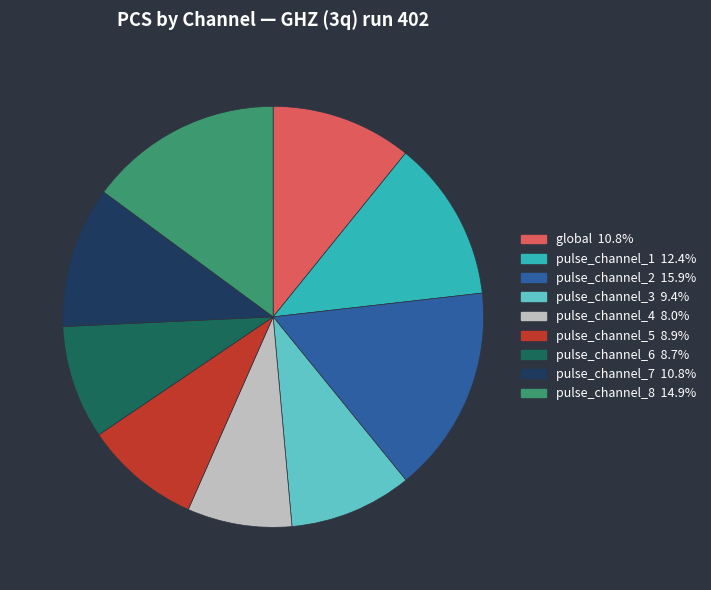

Which category has the smallest portion of the pie?

pulse_channel_4